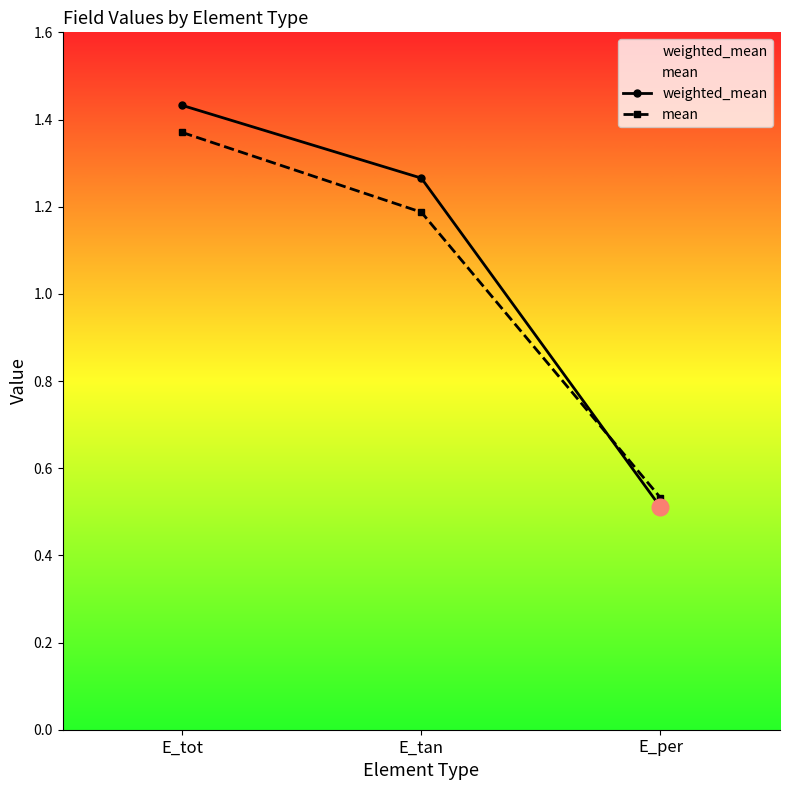

The value of mean at E_tot is 1.4. True or false?

True